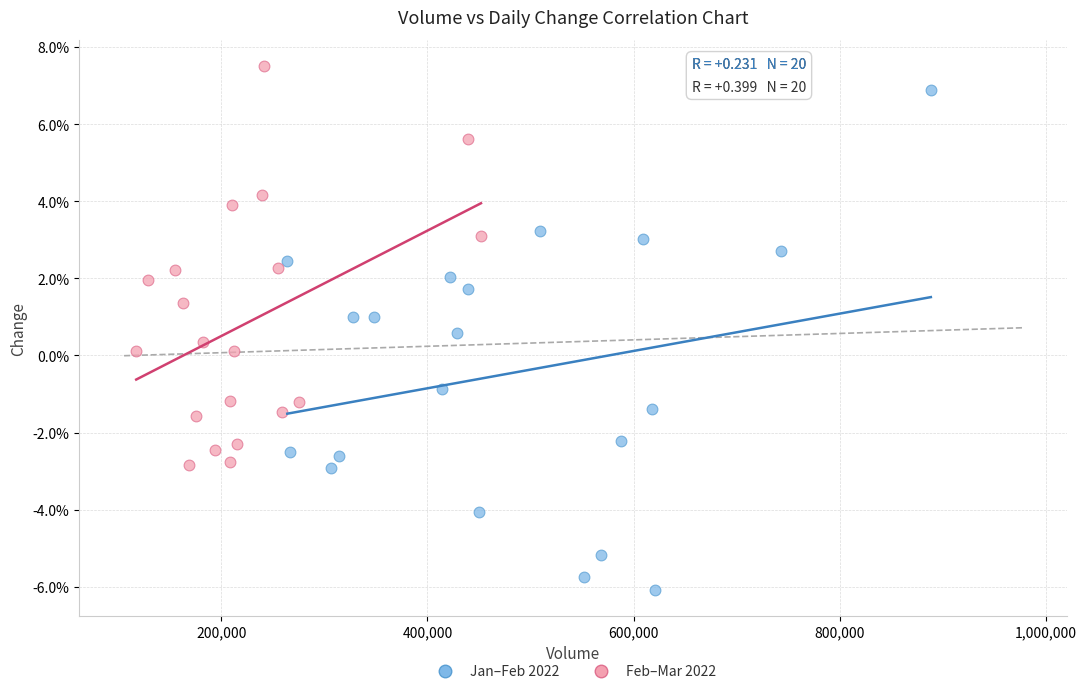

What are all the series names shown in the legend?

Jan–Feb 2022, Feb–Mar 2022